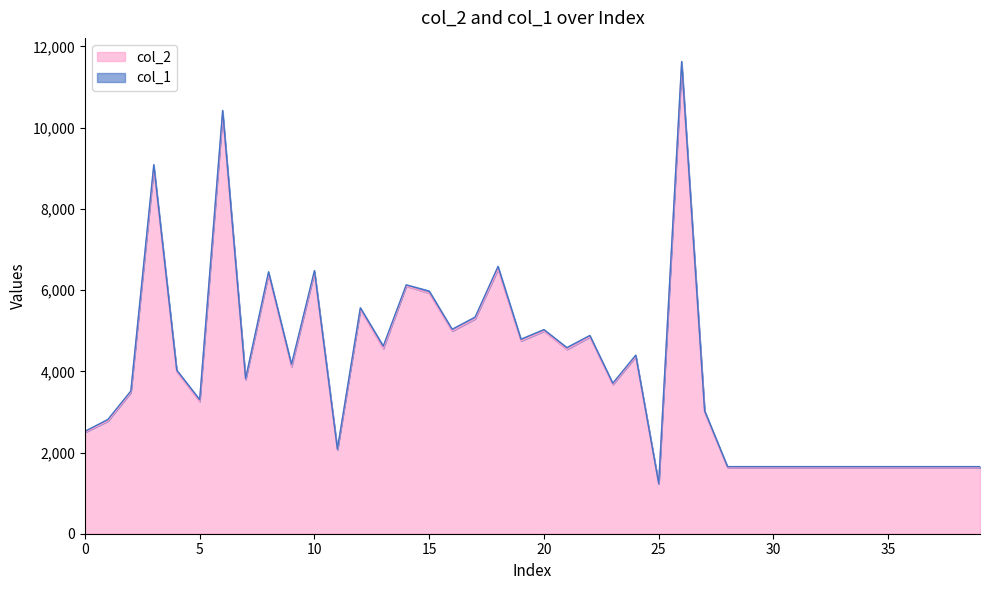

What is the sum of the values at 8 and 28?

8021